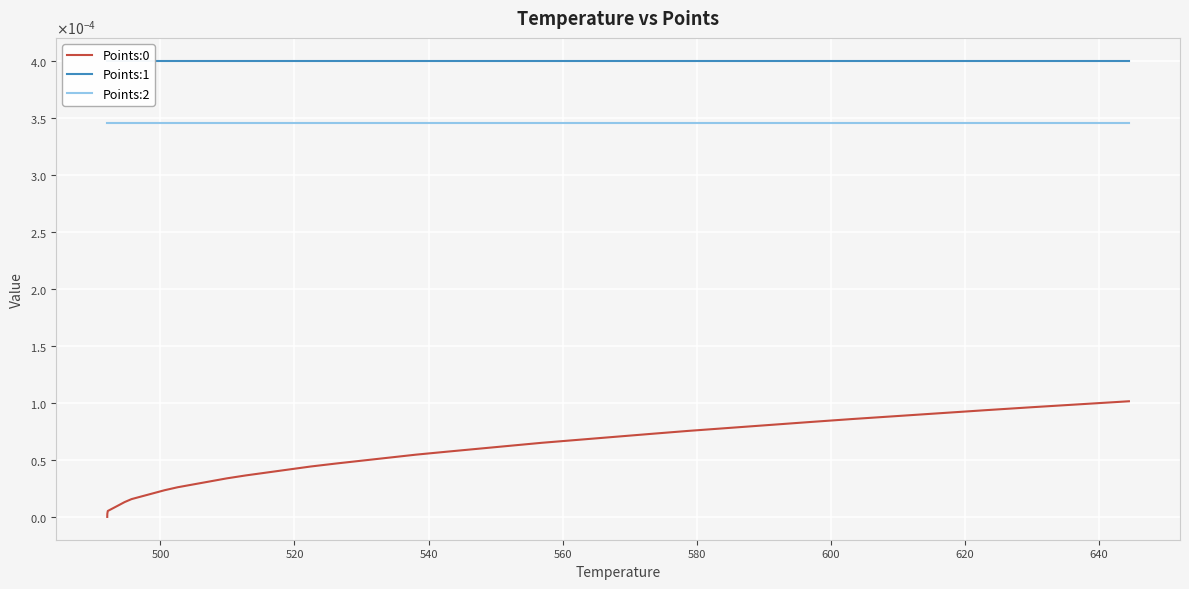

Which series changed the most between 540 and 580?

Points:0